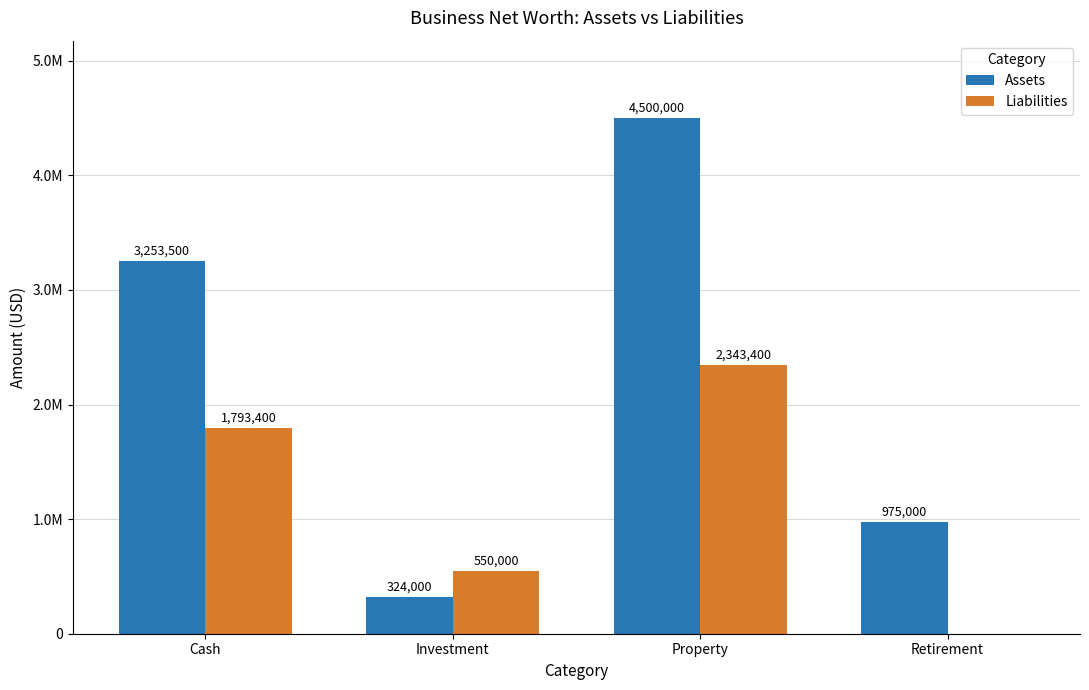

What are all the series names shown in the legend?

Assets, Liabilities